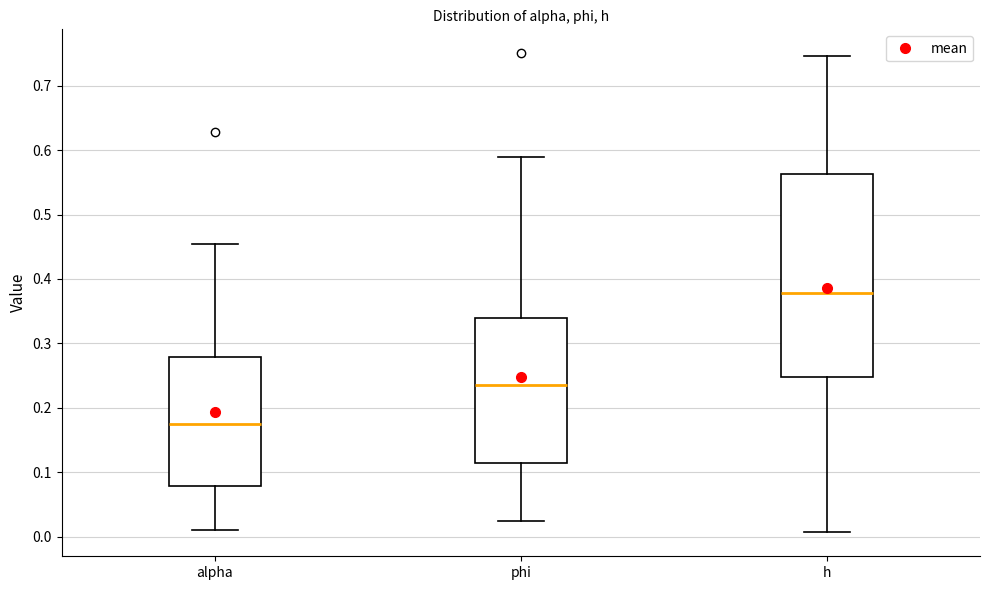

Which box has the highest median line?

h